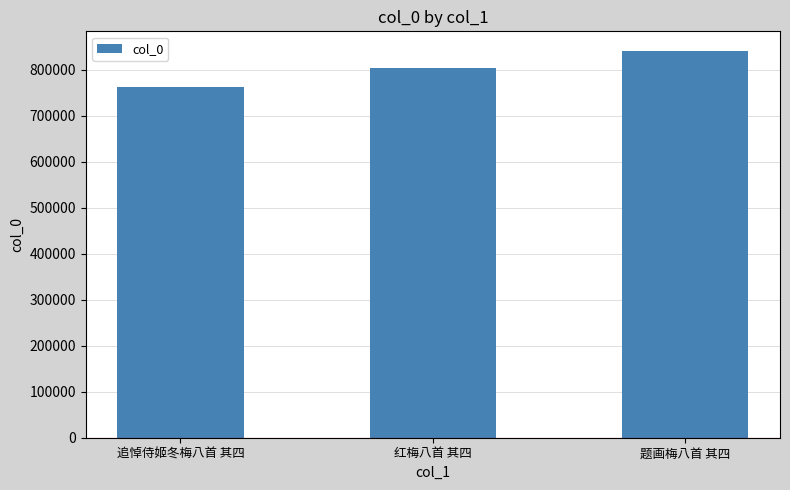

What is the change in value from 追悼侍姬冬梅八首 其四 to 红梅八首 其四?

+41039